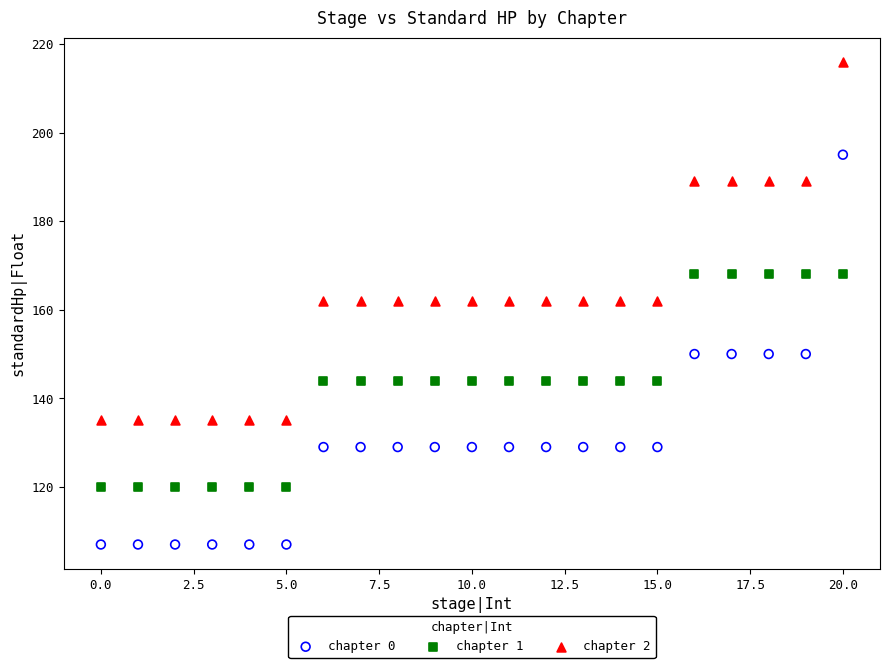

What are all the series names shown in the legend?

chapter 0, chapter 1, chapter 2